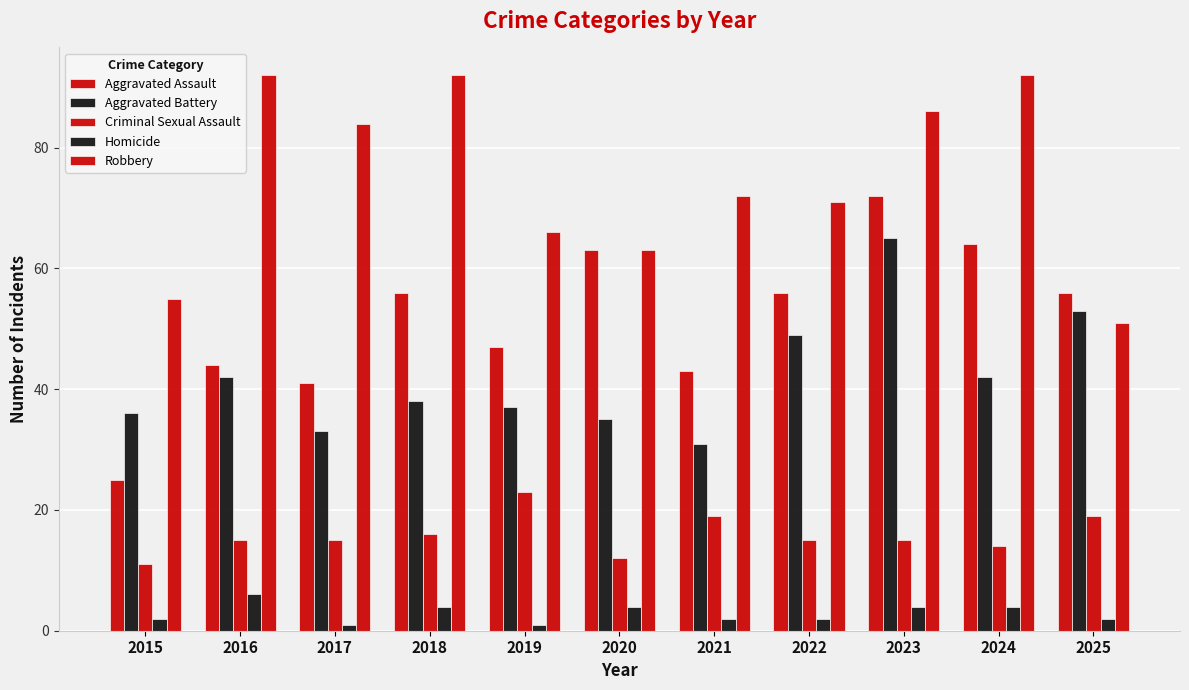

Are the bars grouped side by side (vs. stacked)?

Yes